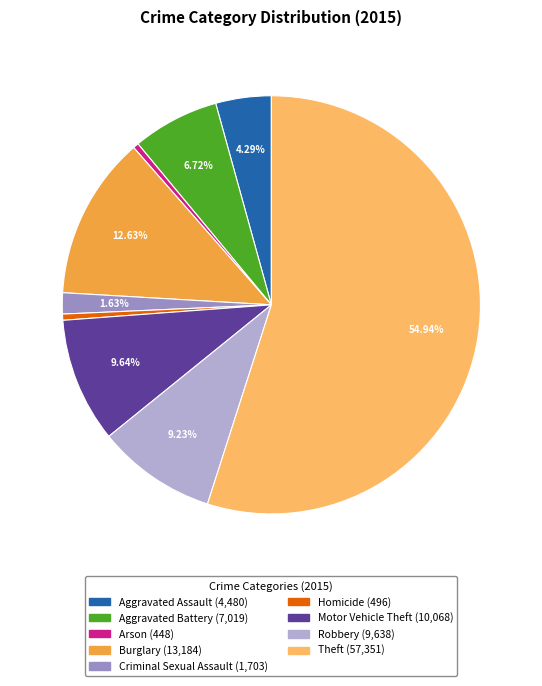

True or false: Theft accounts for 67% of the total.

False